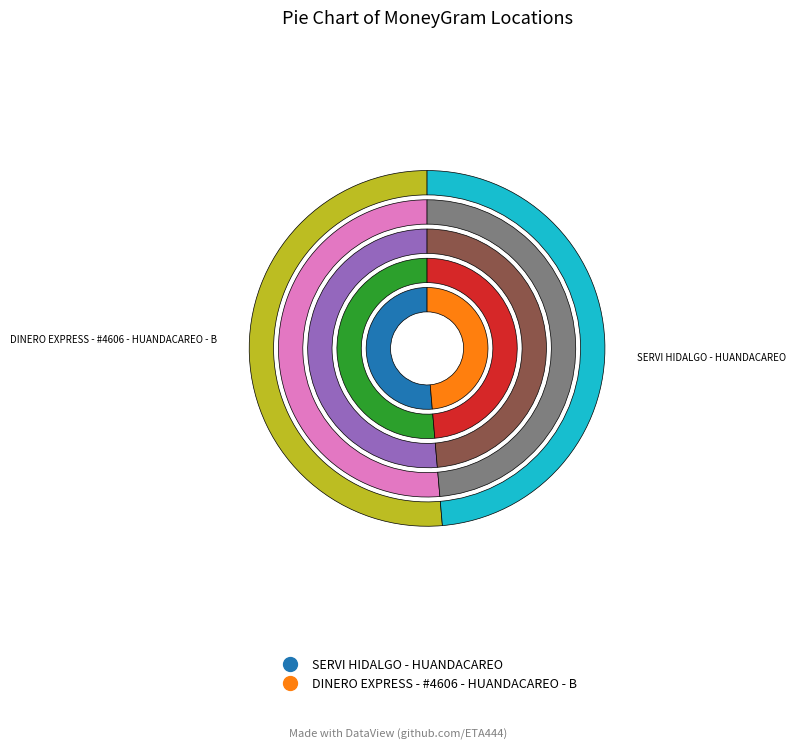

Between DINERO EXPRESS - #4606 - HUANDACAREO - B and SERVI HIDALGO - HUANDACAREO, which is larger?

SERVI HIDALGO - HUANDACAREO